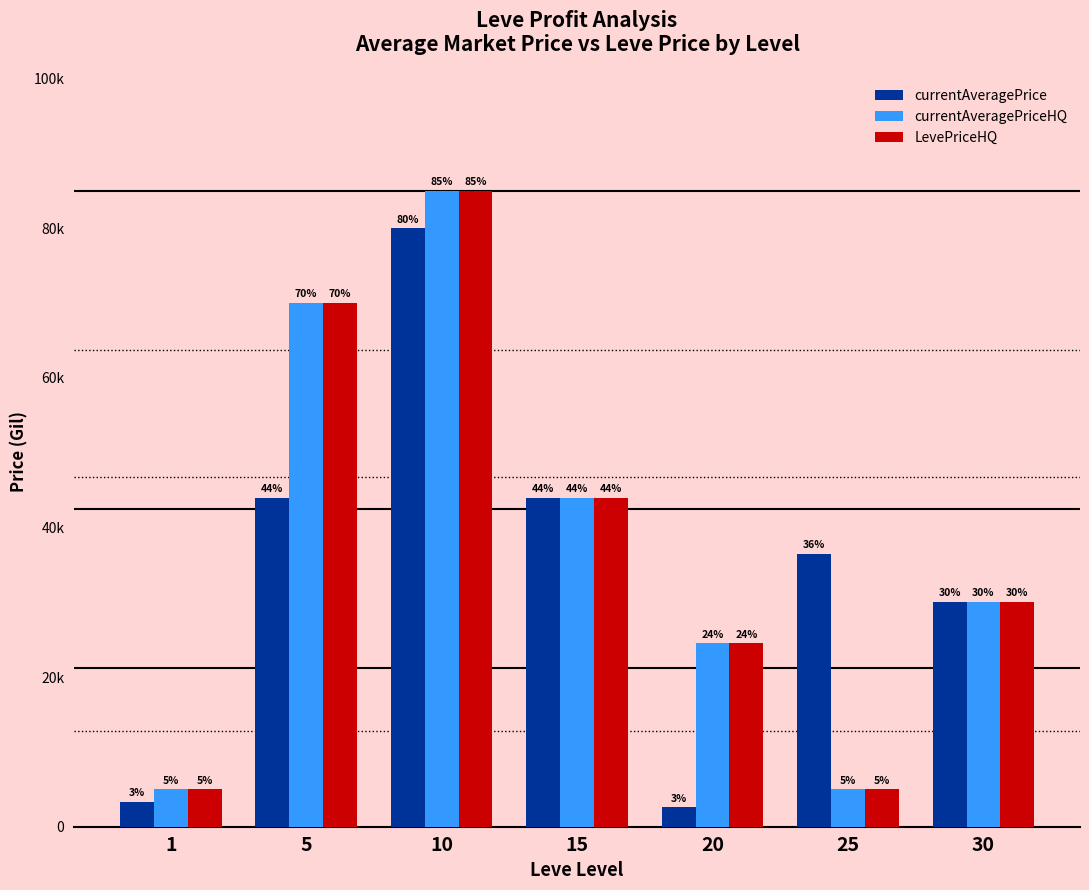

What is the difference between the LevePriceHQ values at 20 and 5?

45504